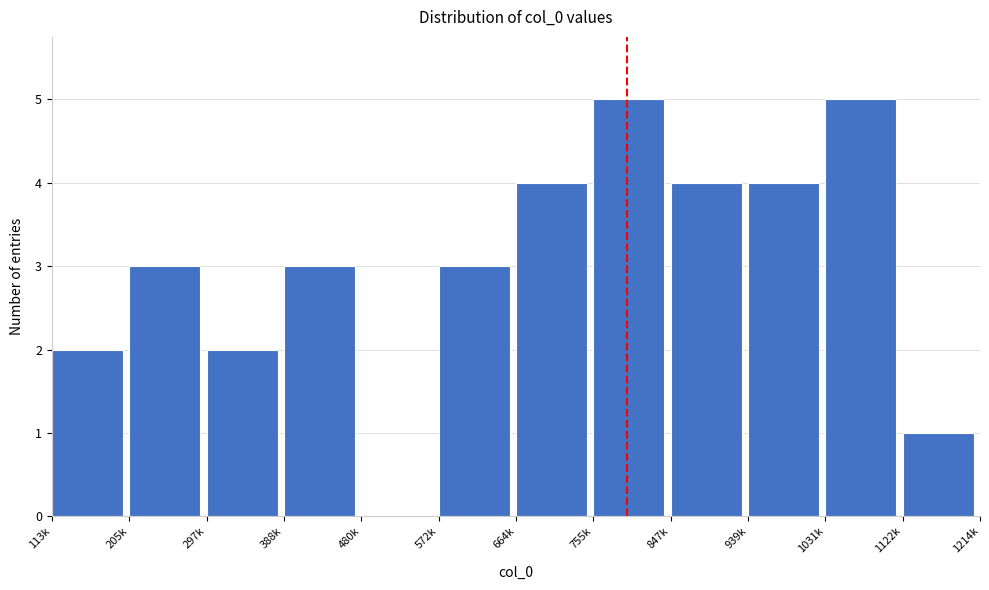

Reading left to right, extract all data points from this chart.

113k=2	205k=3	297k=2	388k=3	480k=0	572k=3	664k=4	755k=5	847k=4	939k=4	1031k=5	1122k=1